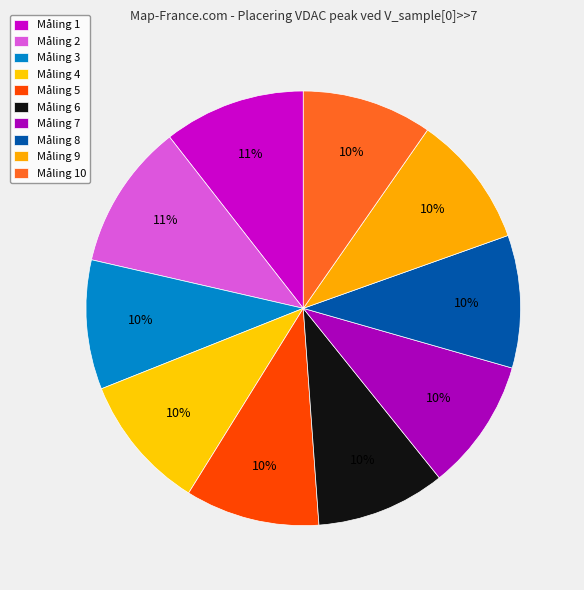

Is there a majority slice in this chart?

No